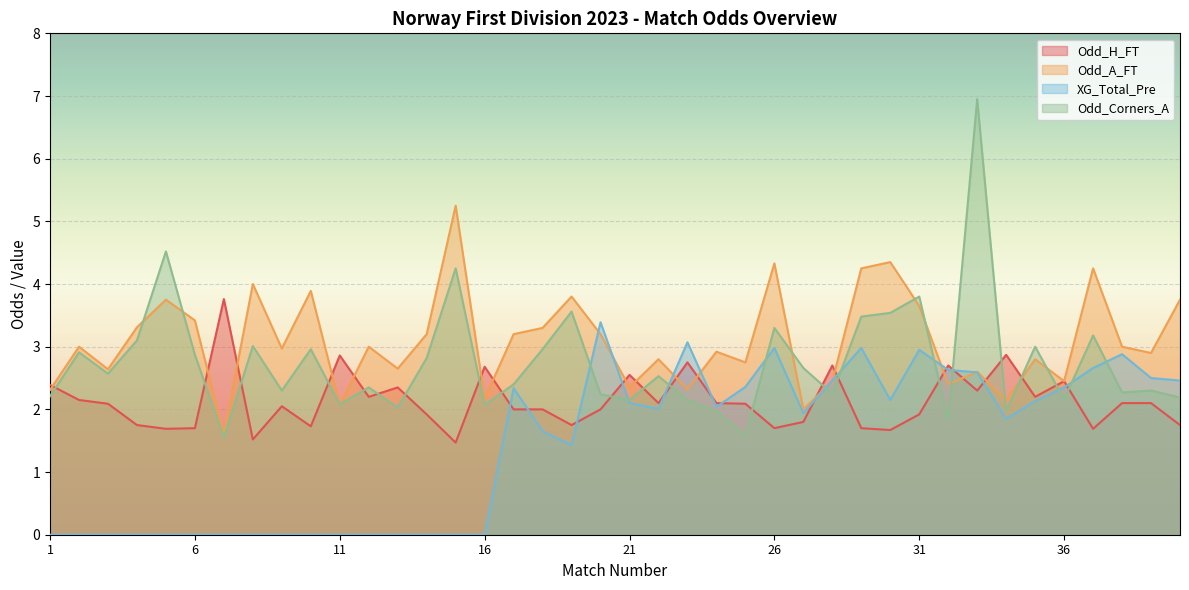

True or false: Odd_A_FT and XG_Total_Pre cross at least once.

True